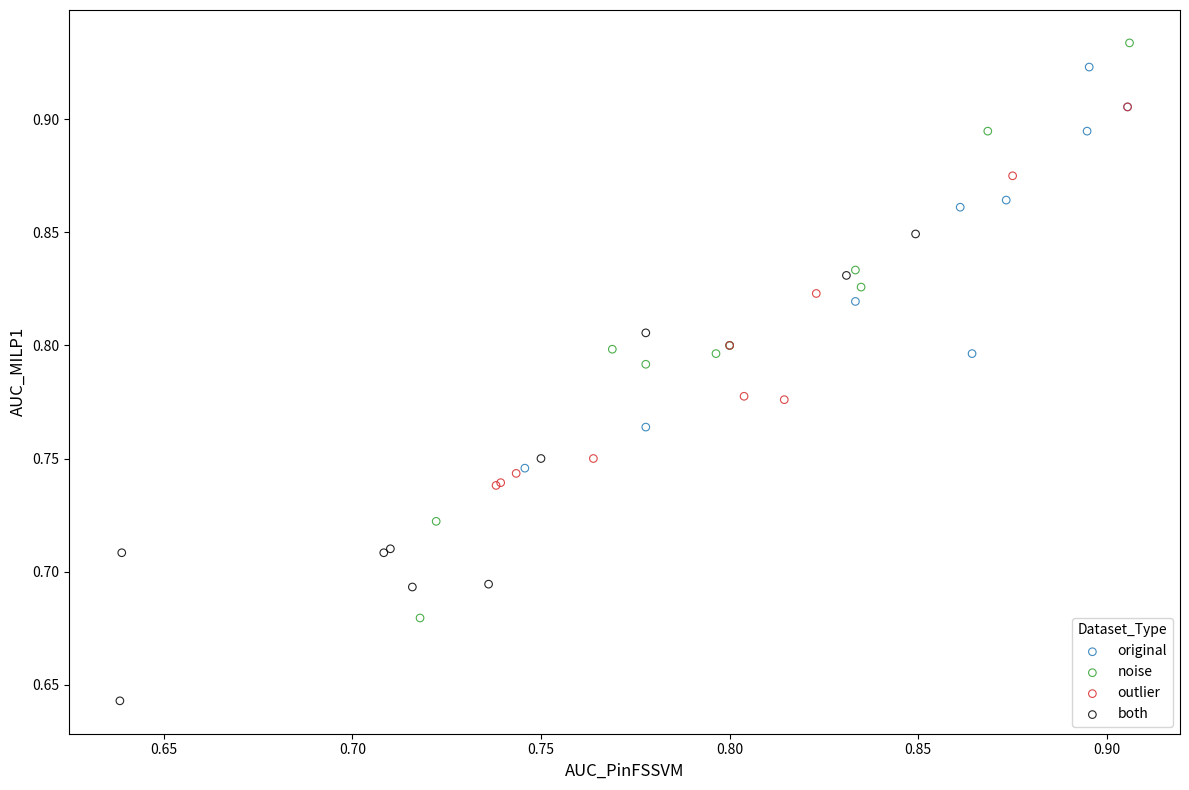

What are all the series names shown in the legend?

original, noise, outlier, both